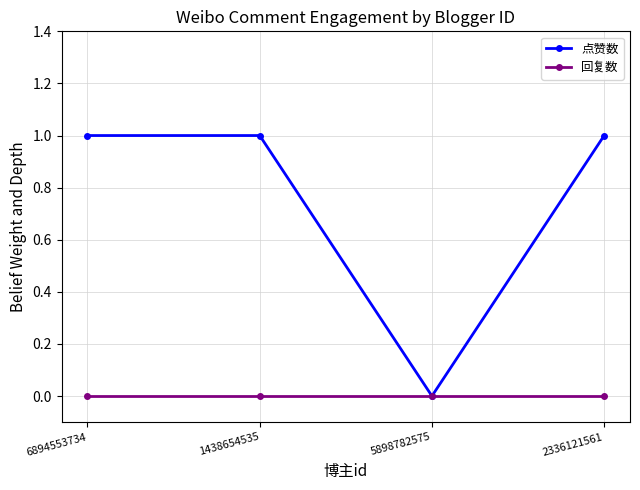

What is the difference between the maximum and minimum values in the 点赞数 series?

1